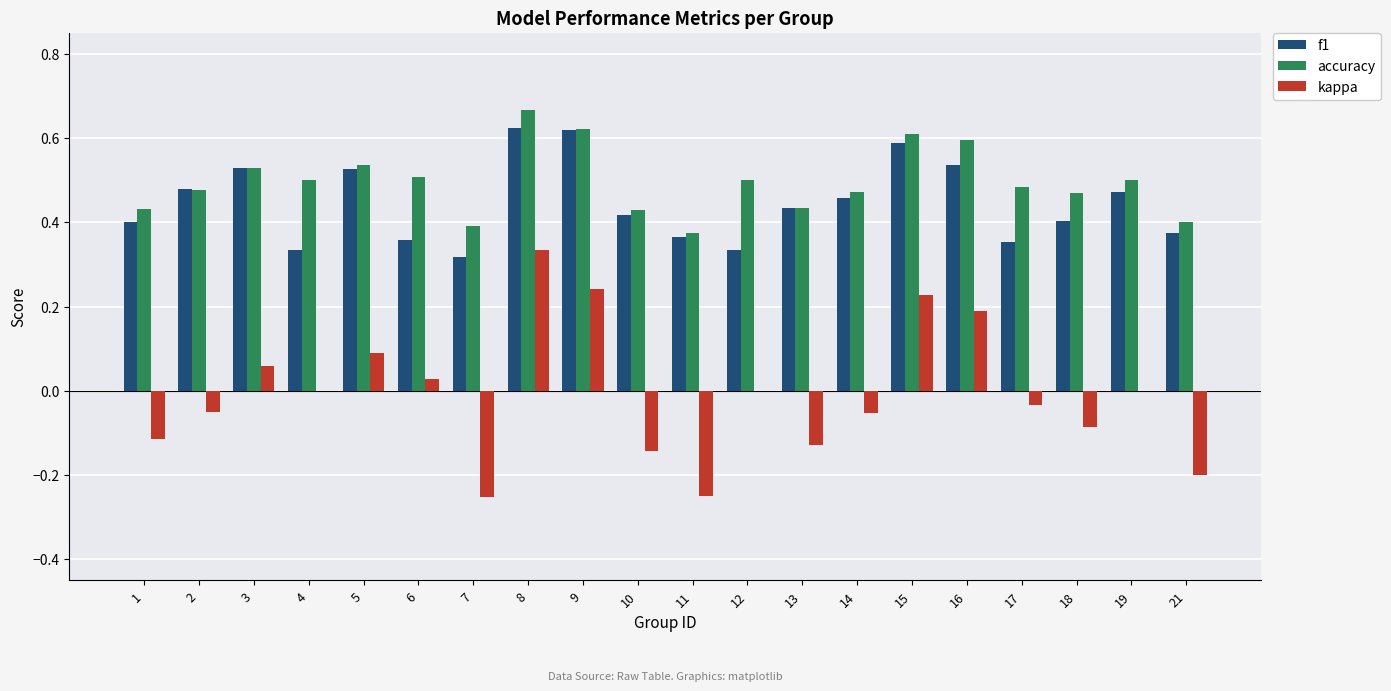

The value of kappa at 10 is -0.2. True or false?

False